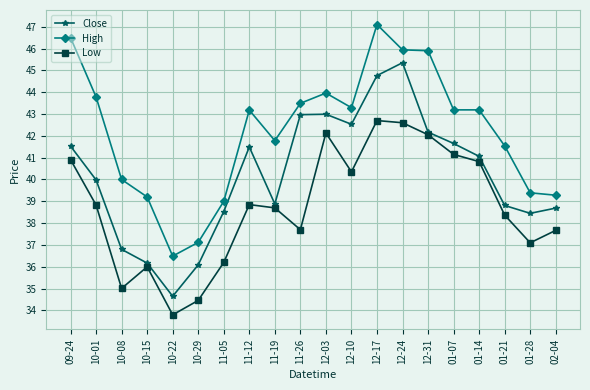

Rank the series by their average value, from highest to lowest.

High, Close, Low